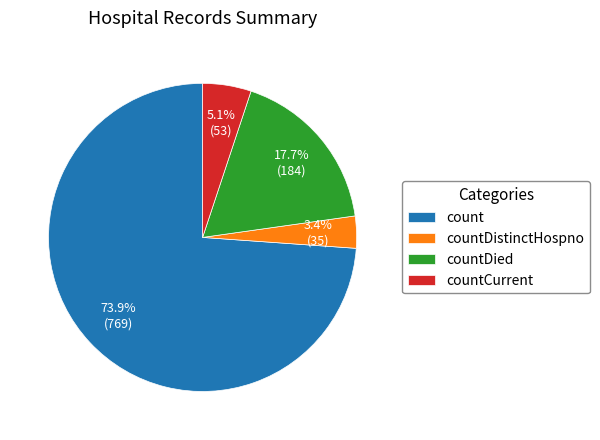

To the nearest percent, what is the average slice percentage?

25%